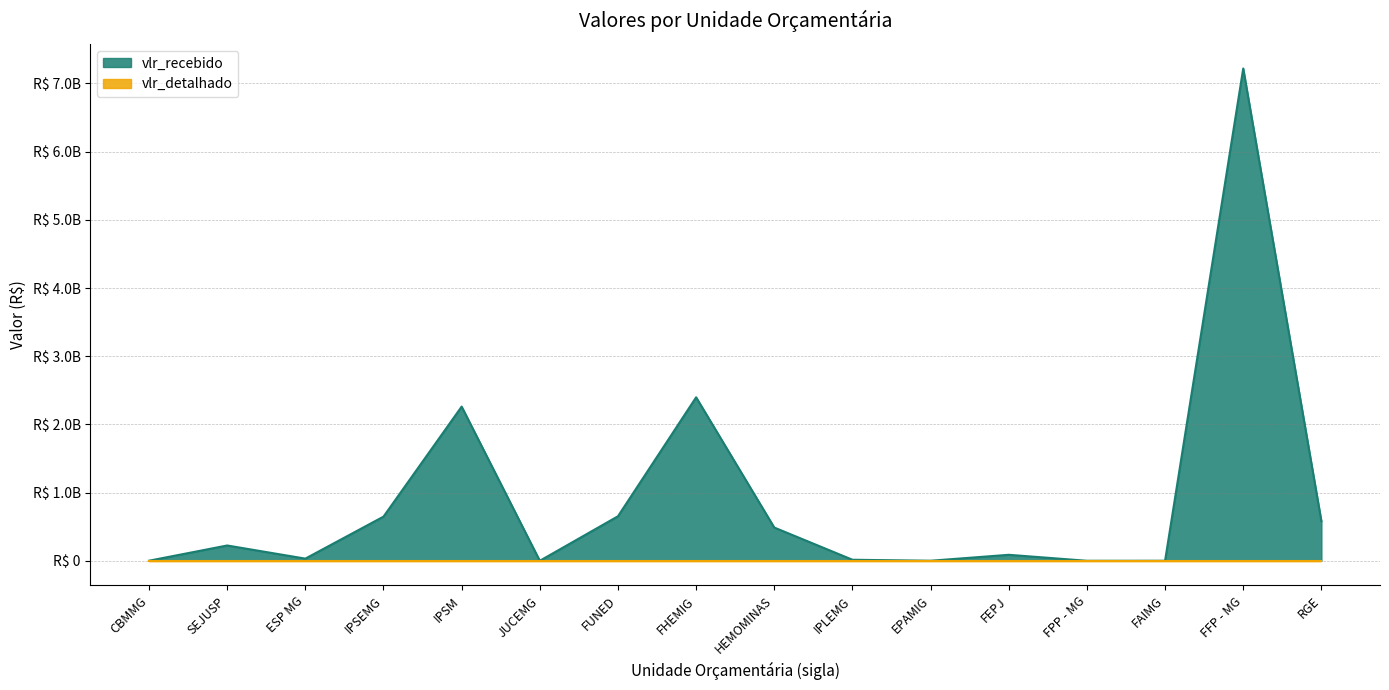

Reading left to right, transcribe all the data shown in this chart.

CBMMG=960756	SEJUSP=224346201	ESP MG=31538282	IPSEMG=647702182	IPSM=2260804301	JUCEMG=18000	FUNED=652857538	FHEMIG=2397229409	HEMOMINAS=487249378	IPLEMG=15037000	EPAMIG=660084	FEPJ=87655976	FPP - MG=1000	FAIMG=470000	FFP - MG=7218864598	RGE=580295911